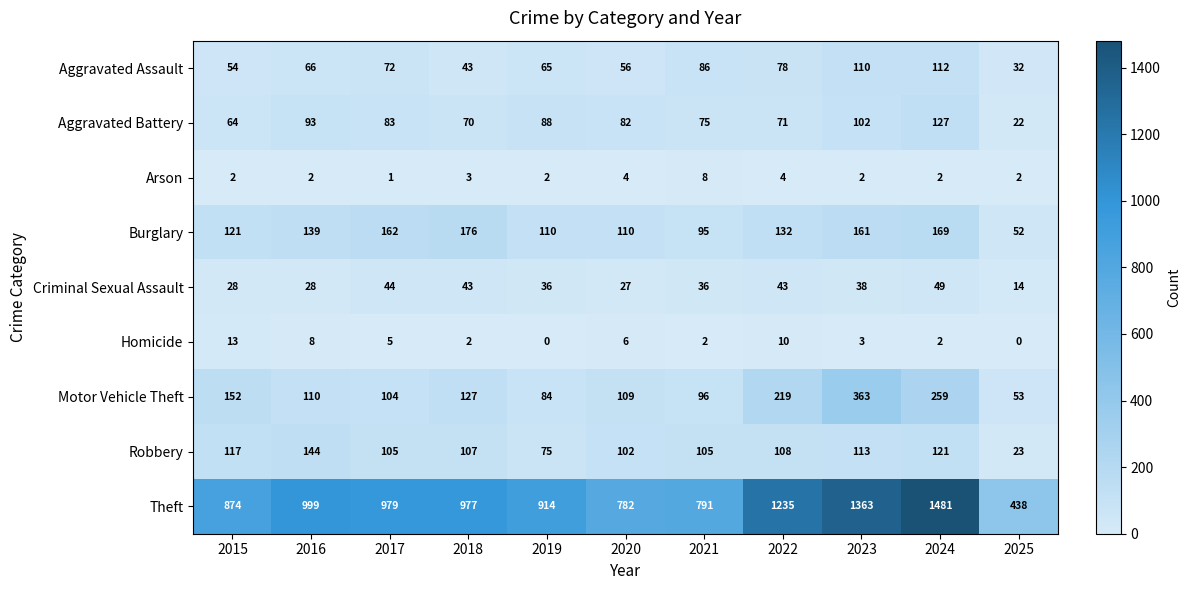

The Burglary series shows 14 at 2025. True or false?

False